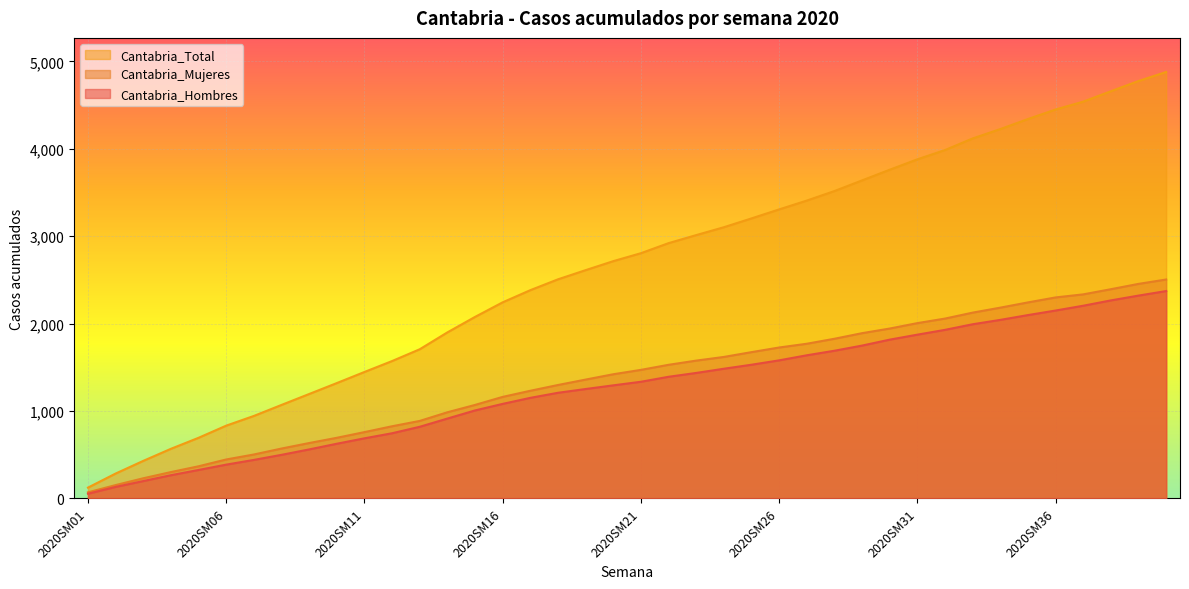

What is the smallest value displayed?

54